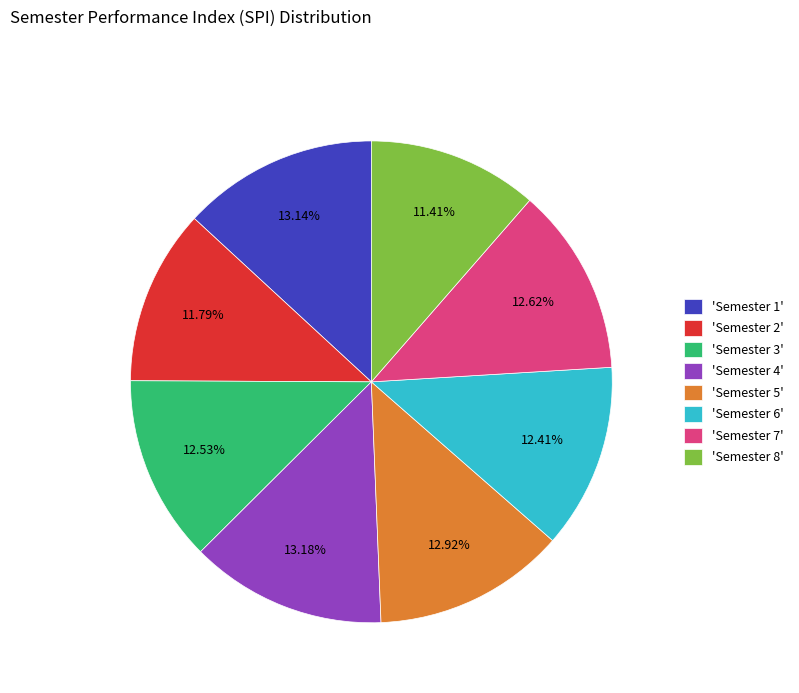

Is the sum of 'Semester 3' and 'Semester 7' greater than half?

No